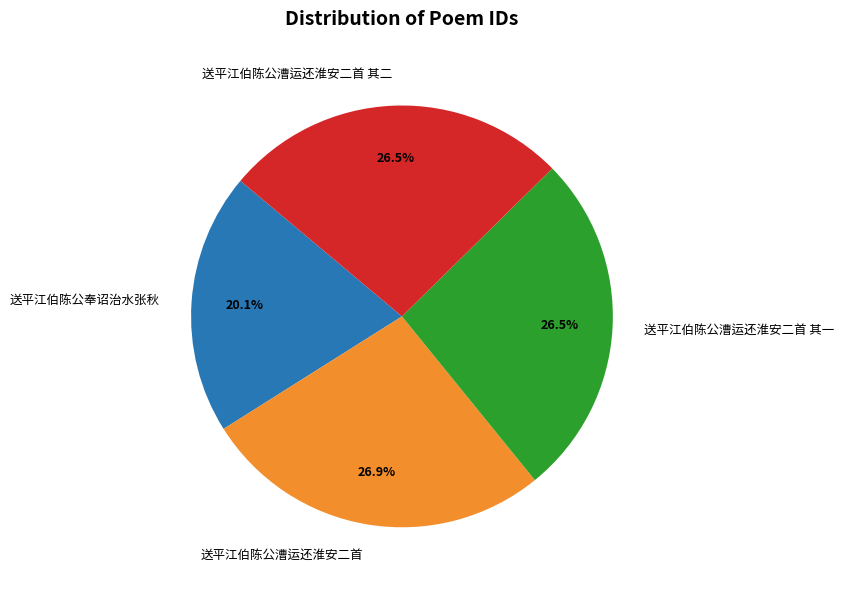

Is there a majority slice in this chart?

No